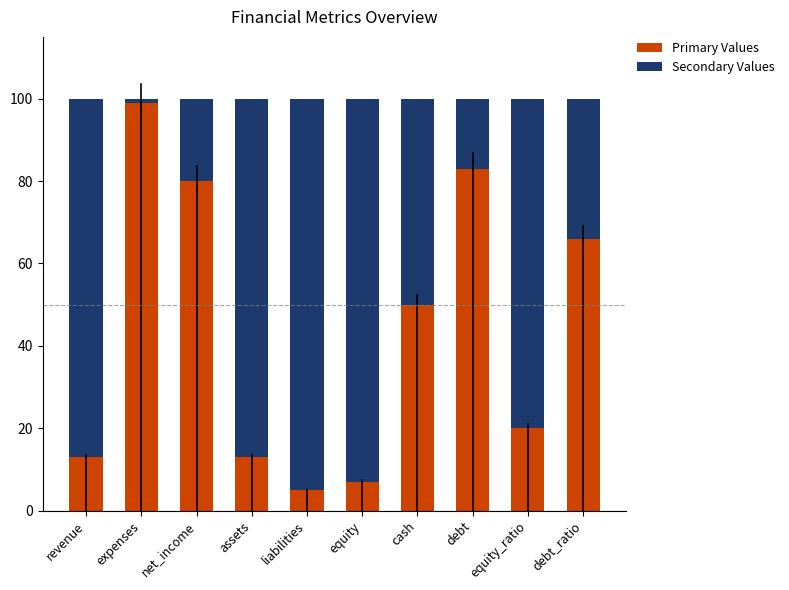

What is the total value across all series at debt?

100